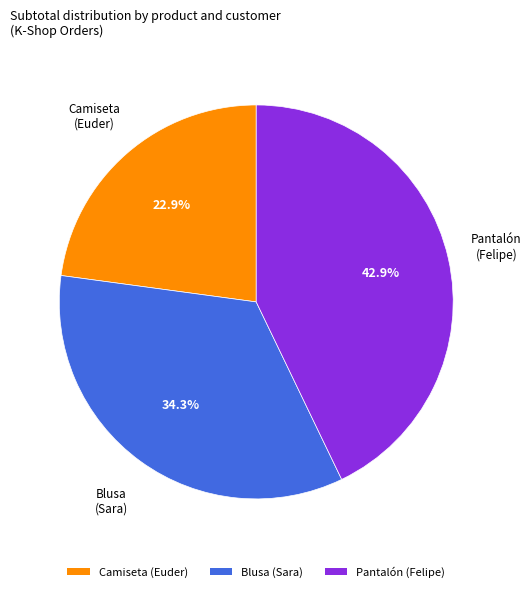

Count the number of slices in the pie.

3